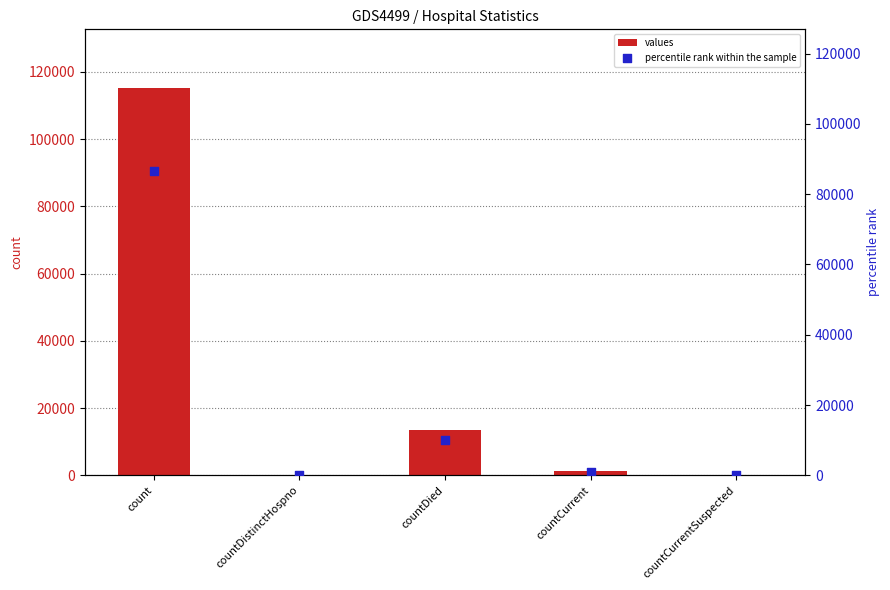

What are all the series names shown in the legend?

values, percentile rank within the sample